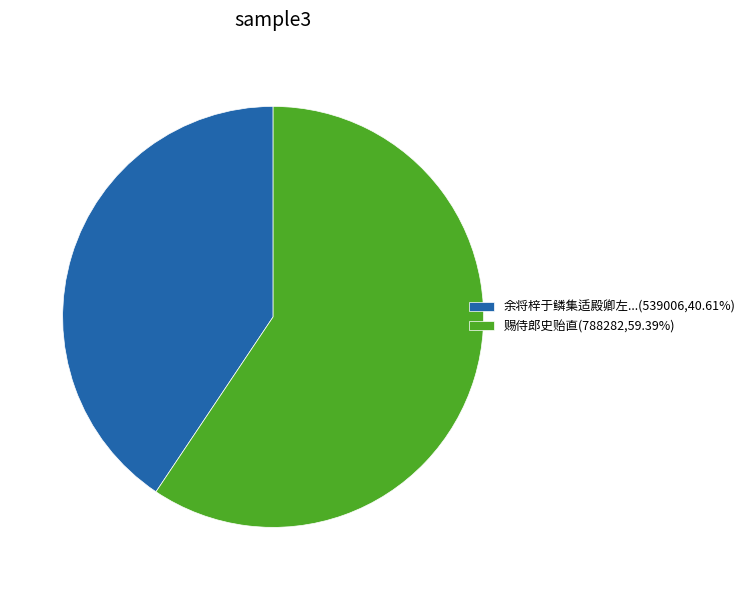

Approximately how many times larger is the value at 赐侍郎史贻直(788282,59.39%) compared to 余将梓于鳞集适殿卿左...(539006,40.61%)?

1.5